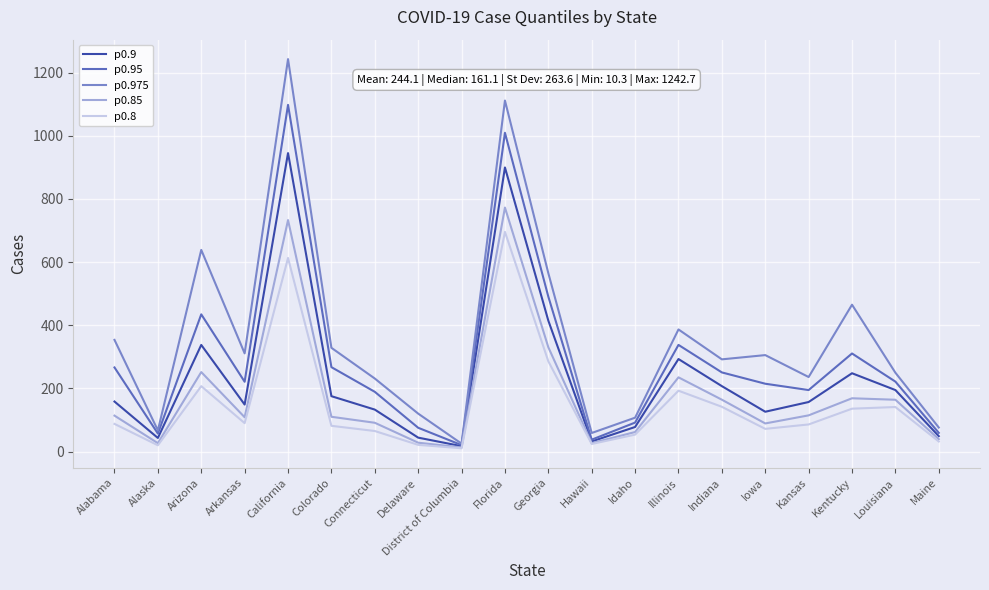

List the series in order of their peak value, lowest first.

p0.8, p0.85, p0.9, p0.95, p0.975